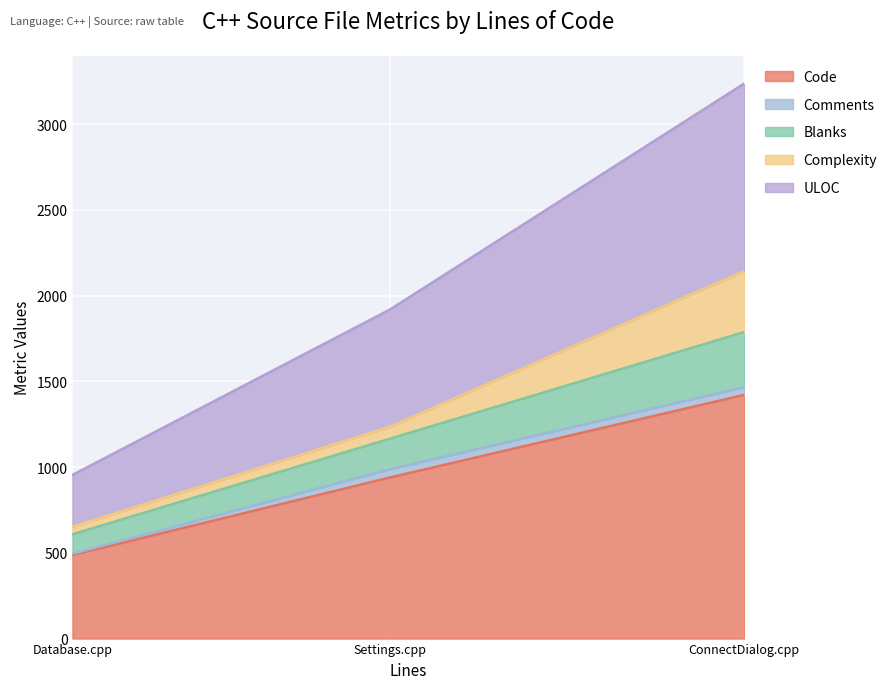

The Complexity series shows 69 at Database.cpp. True or false?

False